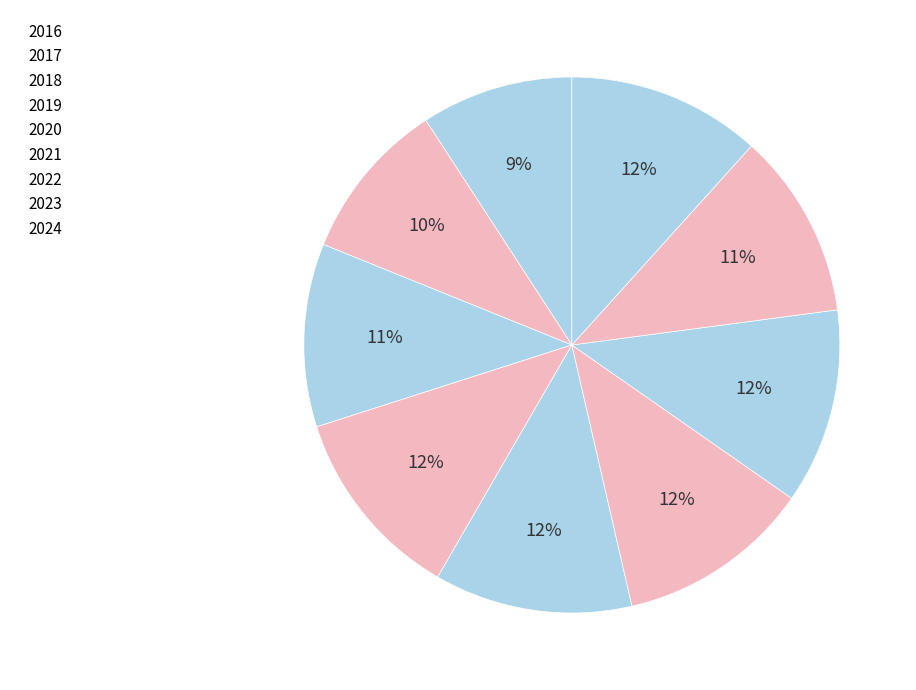

Does 2021 represent more than half of the total?

No